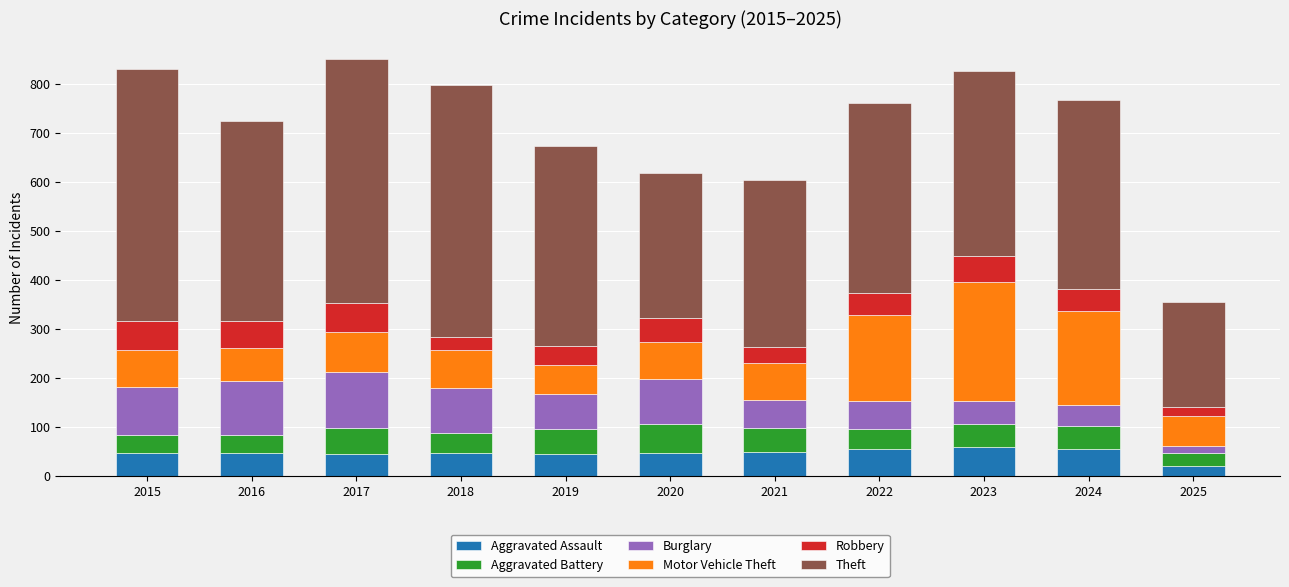

What is the total value across all series at 2022?

762